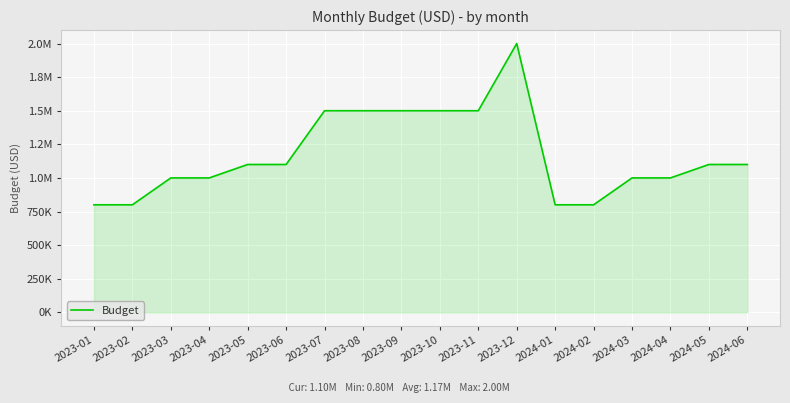

What is the sum of the values at 2023-12 and 2024-03?

3000000